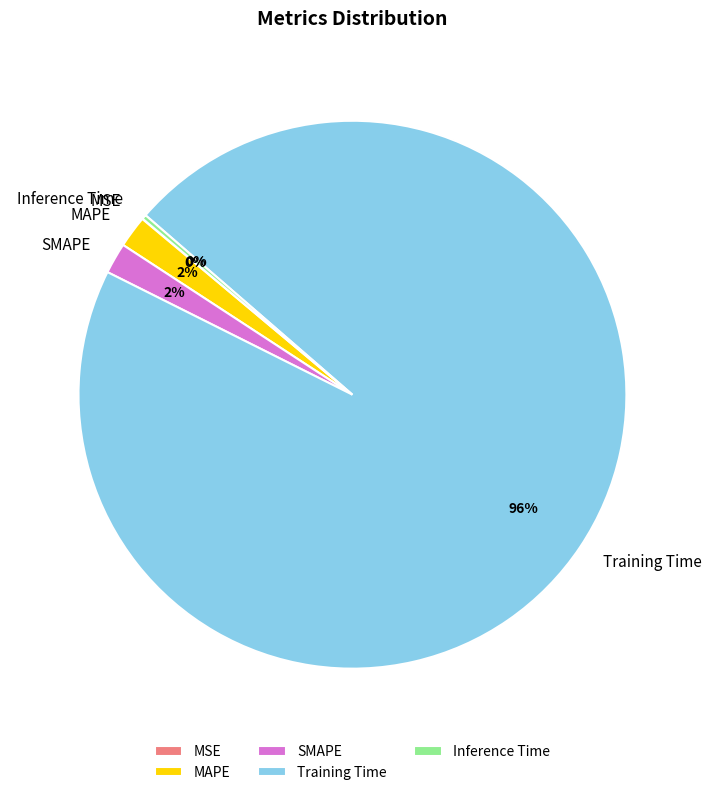

Which slice is the largest?

Training Time